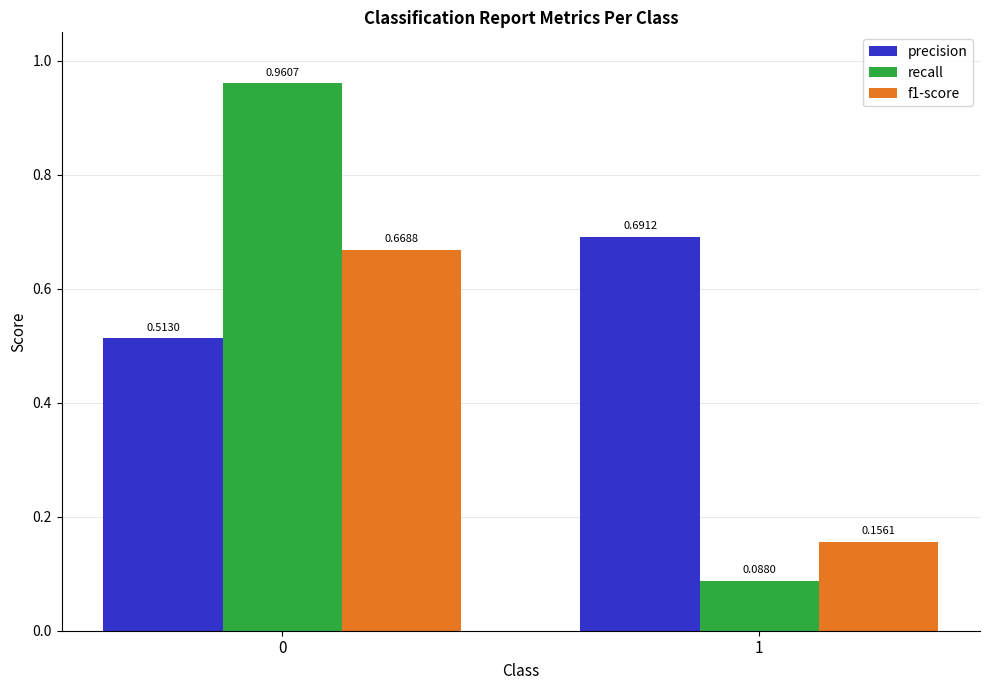

The value of f1-score at 0 is 1.0. True or false?

False